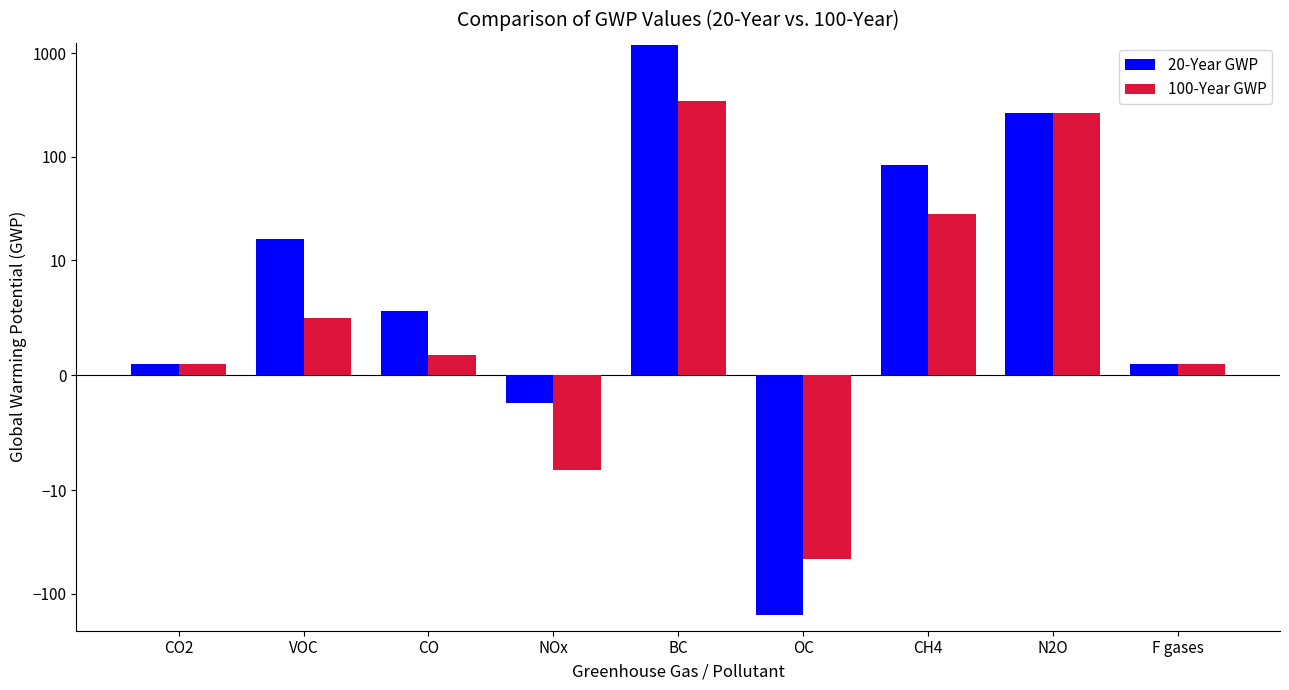

What is the sum of the 100-Year GWP values at BC and CO?

346.8